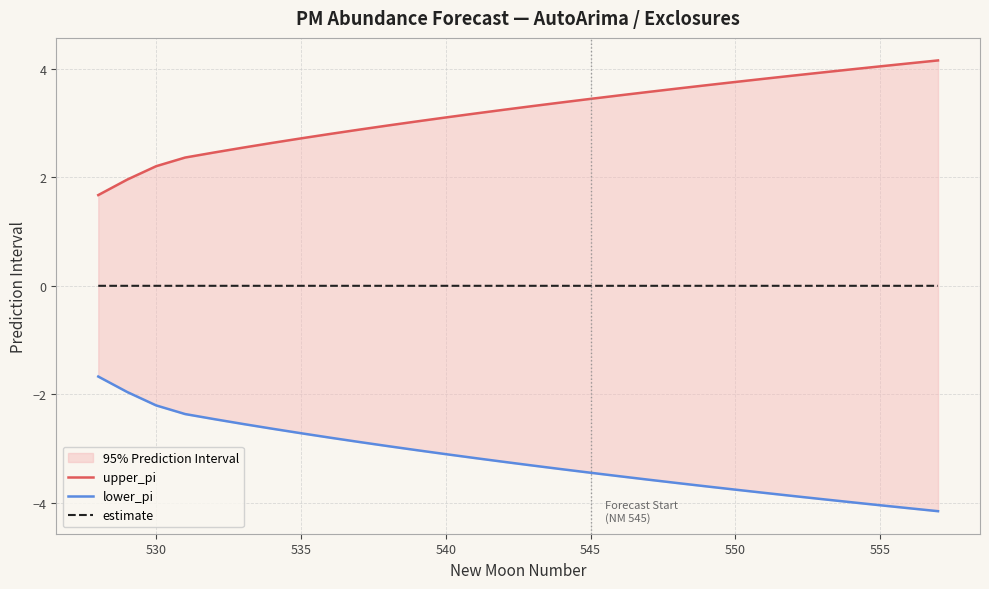

True or false: lower_pi and estimate cross at least once.

False